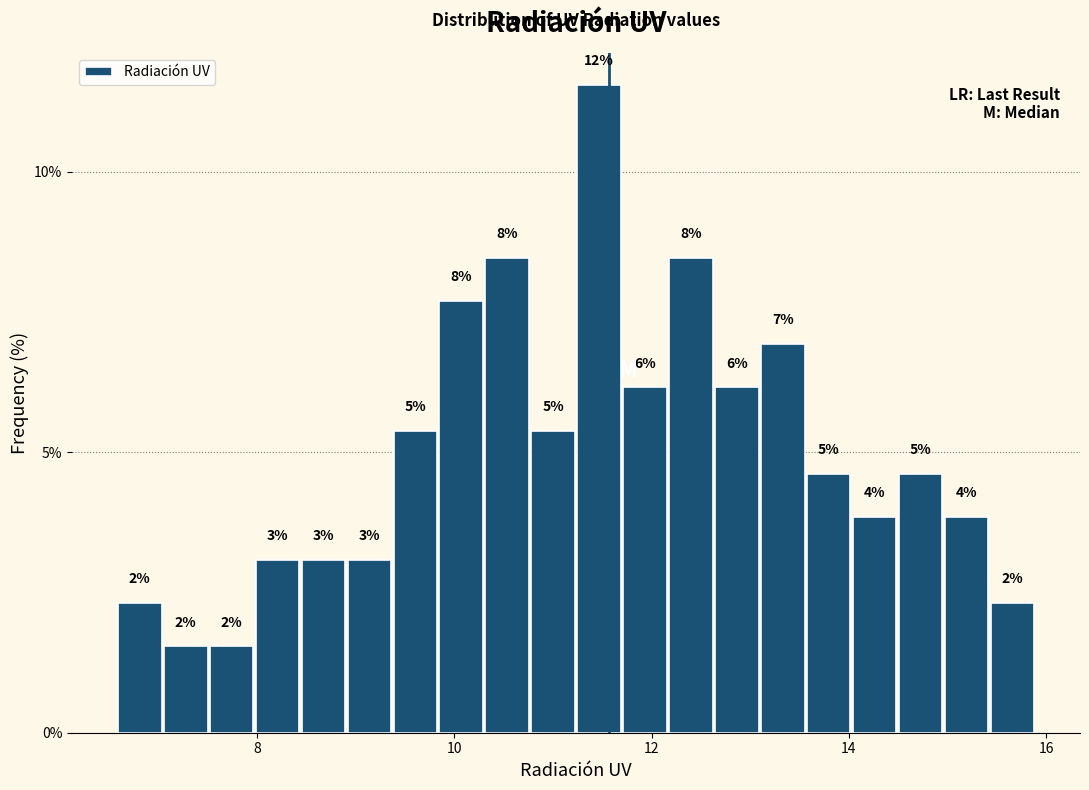

Read against the x-axis, roughly where is the centre of the tallest bar?

11.4